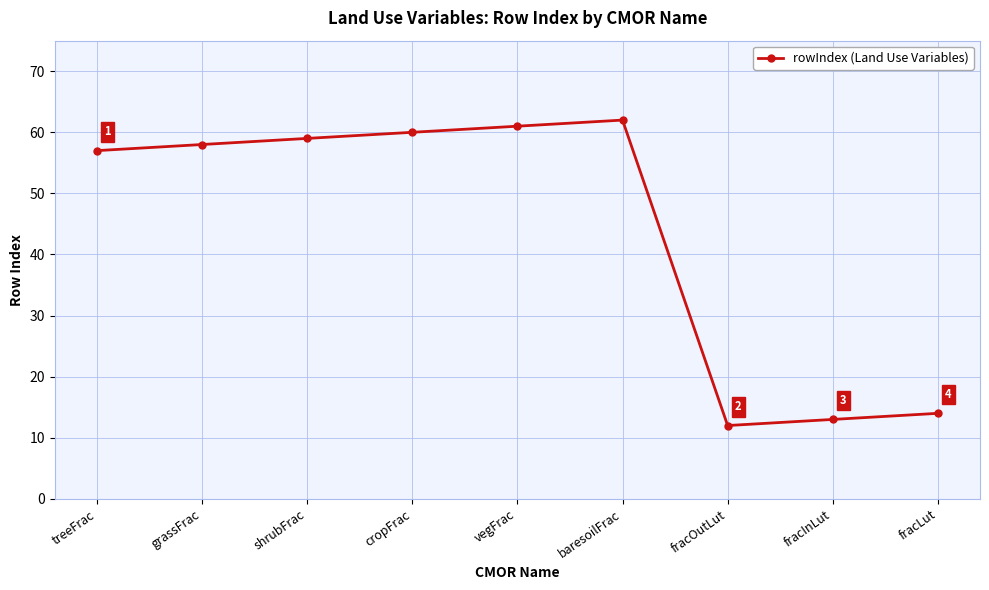

List the labels in order of value, largest first.

baresoilFrac, vegFrac, cropFrac, shrubFrac, grassFrac, treeFrac, fracLut, fracInLut, fracOutLut